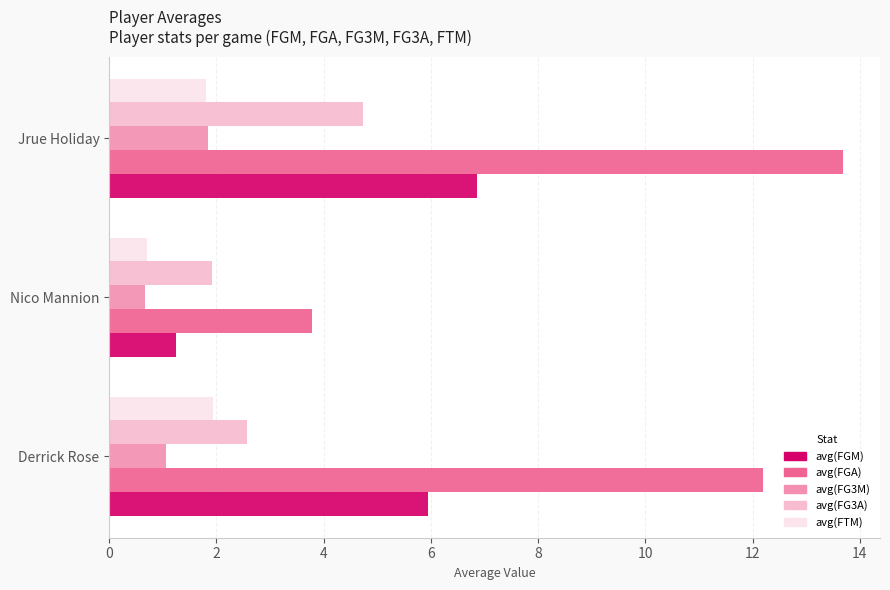

The avg(FG3A) series shows 1.1 at Derrick Rose. True or false?

False